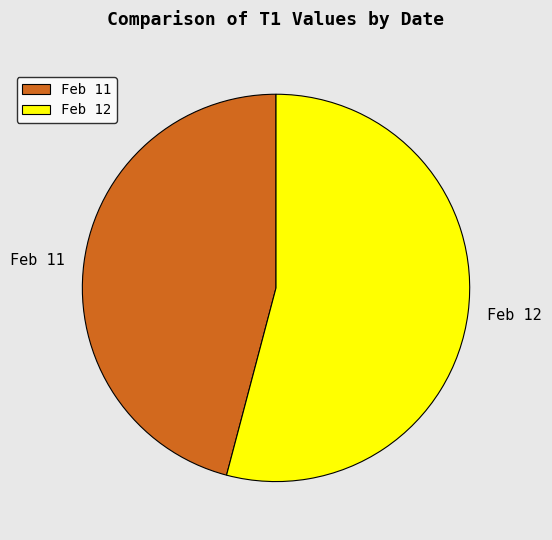

Which category has the smallest portion of the pie?

Feb 11